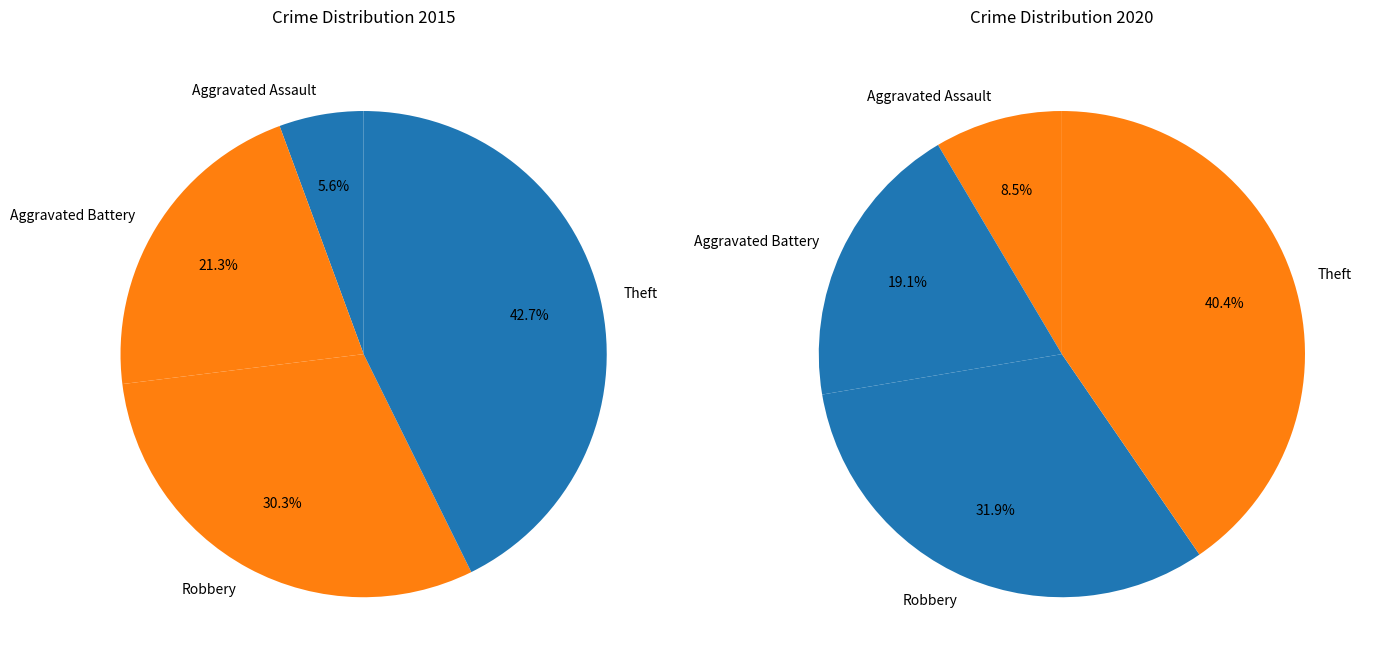

Is Robbery the majority of the pie?

No